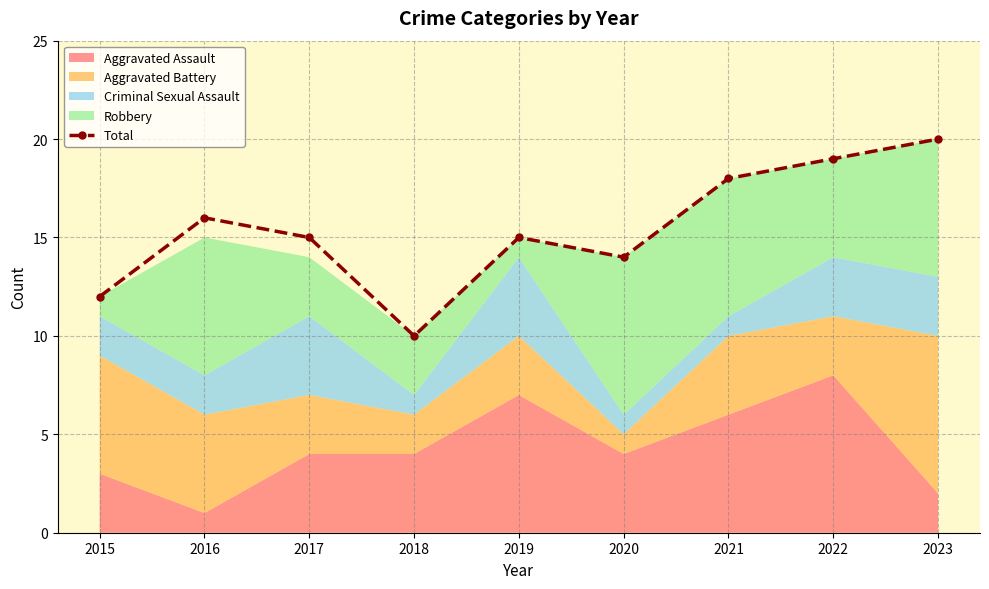

What is the smallest value displayed?

10